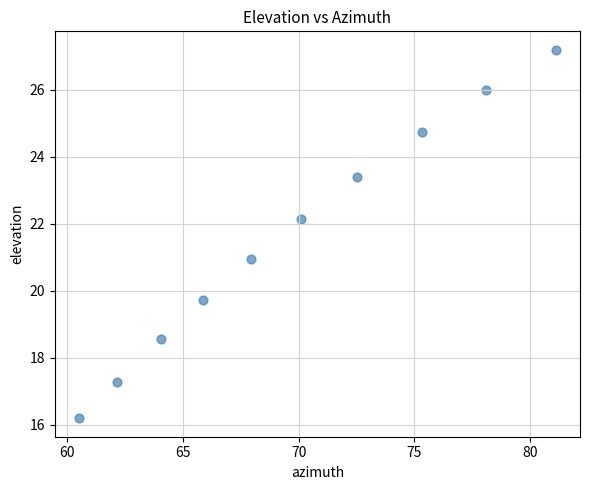

What is the range of Y values (max minus min)?

11.0